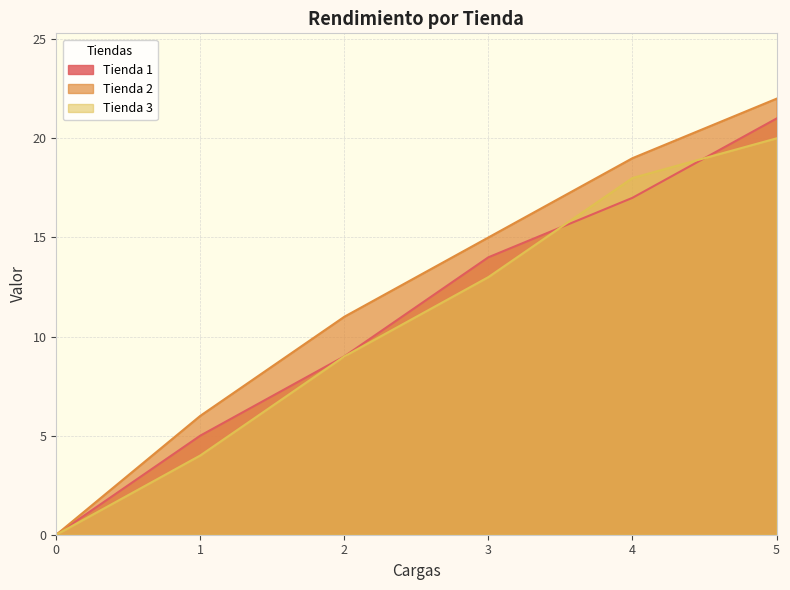

The Tienda 3 series shows 18 at 4. True or false?

True